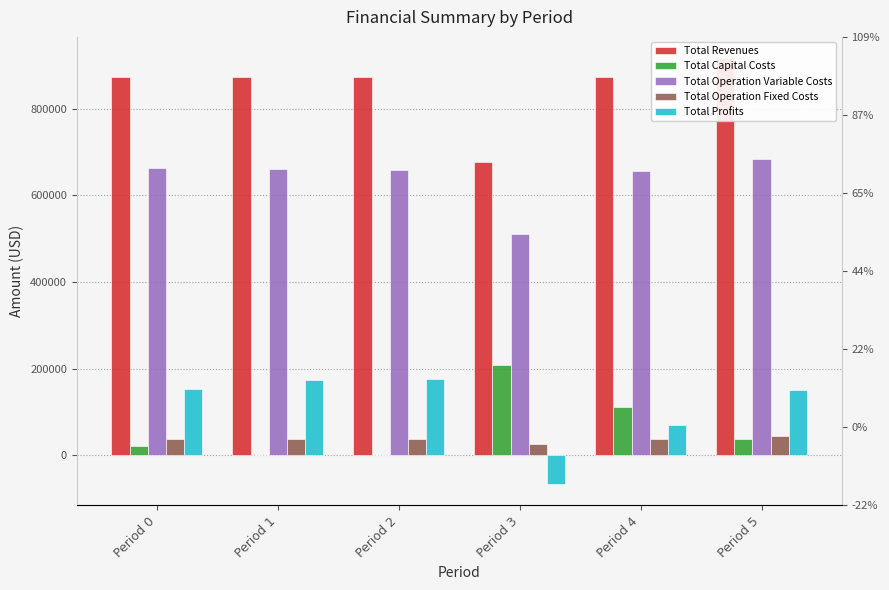

What is the greatest value displayed?

916418.6